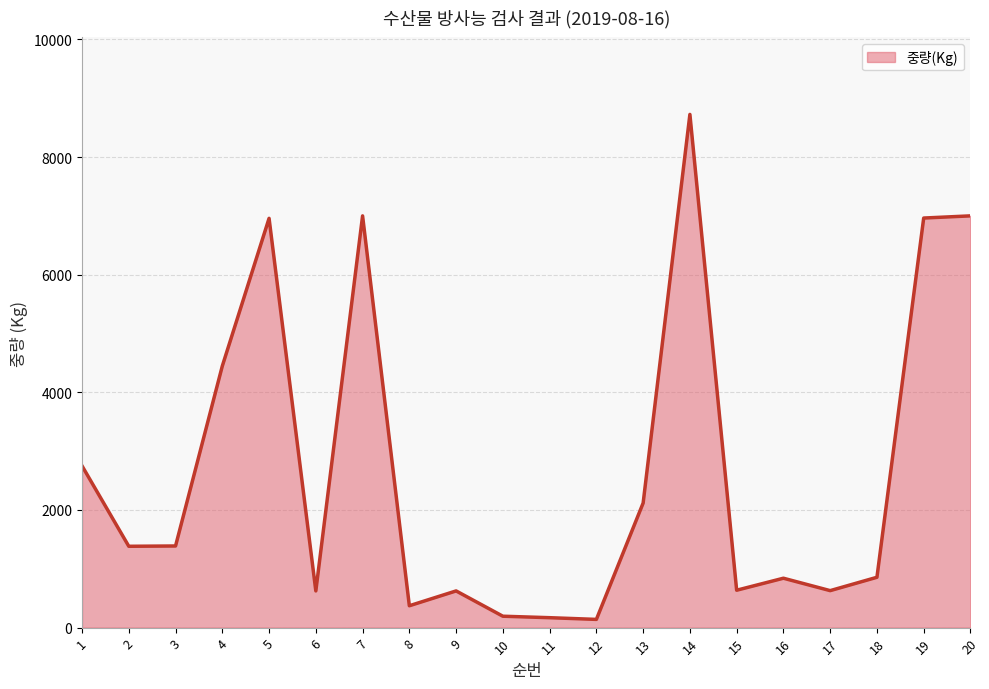

Is it true that the value at 5 is 6958?

True